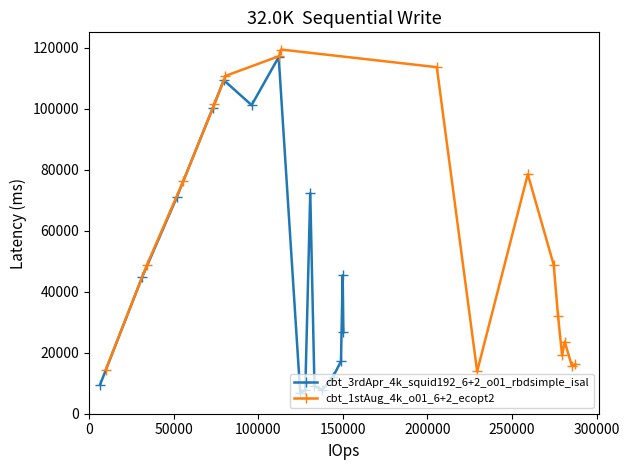

Which series has the largest total across all categories?

cbt_1stAug_4k_o01_6+2_ecopt2